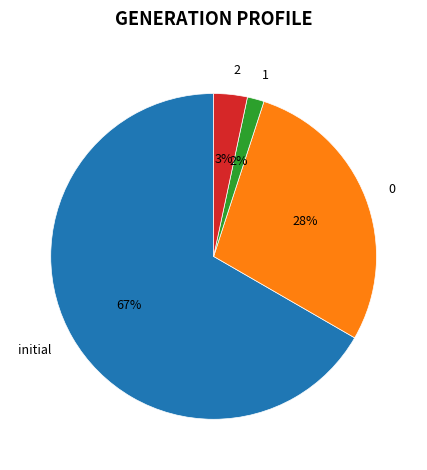

Does 0 account for over 50% of the chart?

No